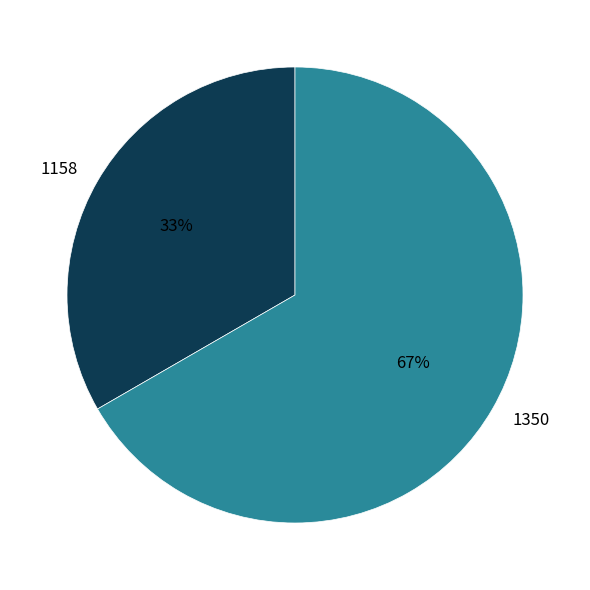

To the nearest percent, what is the average slice percentage?

50%